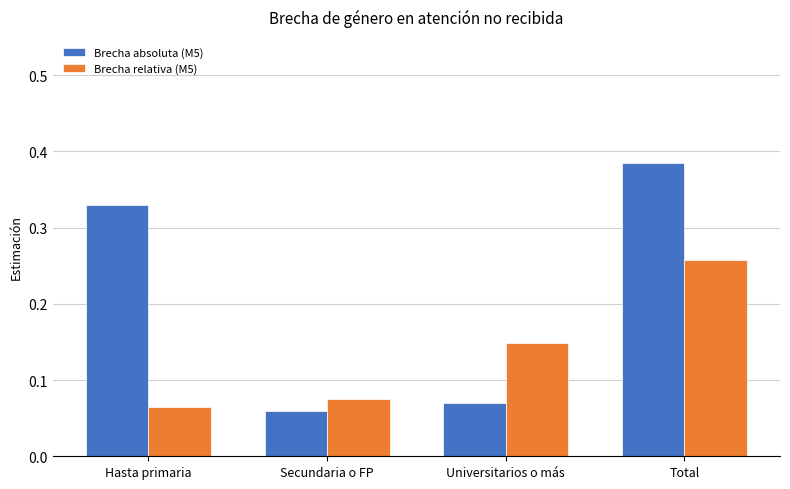

What is the sum of all Brecha absoluta (M5) values?

0.8